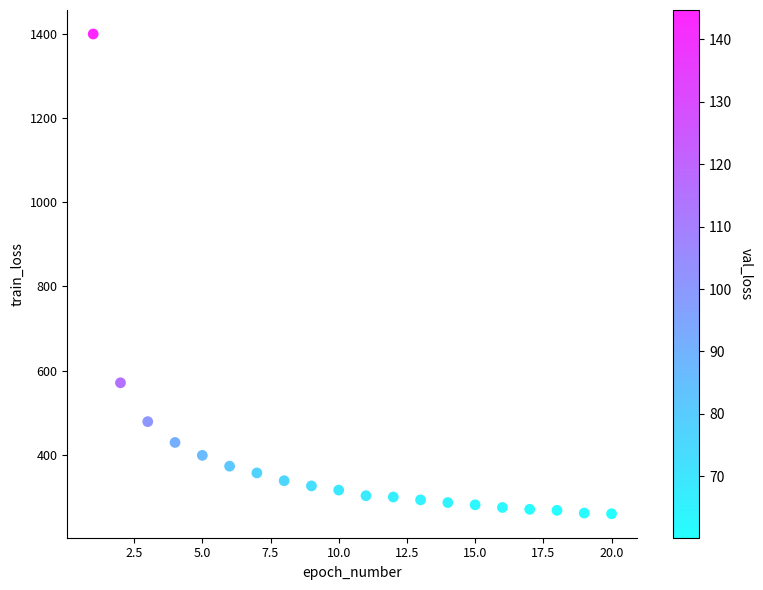

What Y value in the scatter plot is closest to 829?

570.9